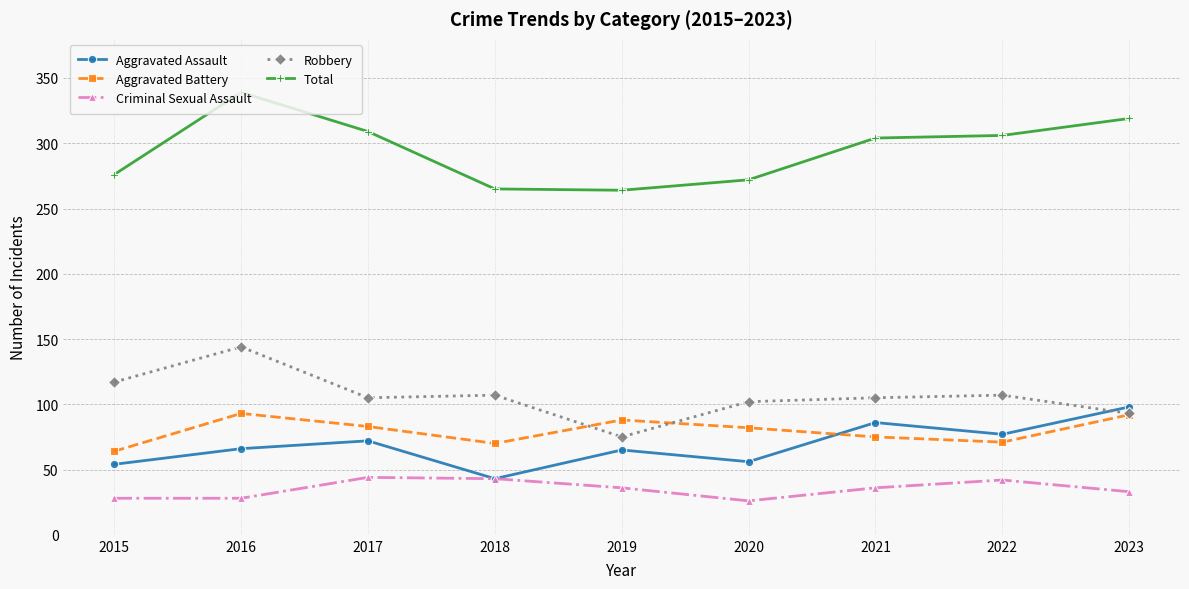

Rank the series at 2016 from highest to lowest value.

Total, Robbery, Aggravated Battery, Aggravated Assault, Criminal Sexual Assault